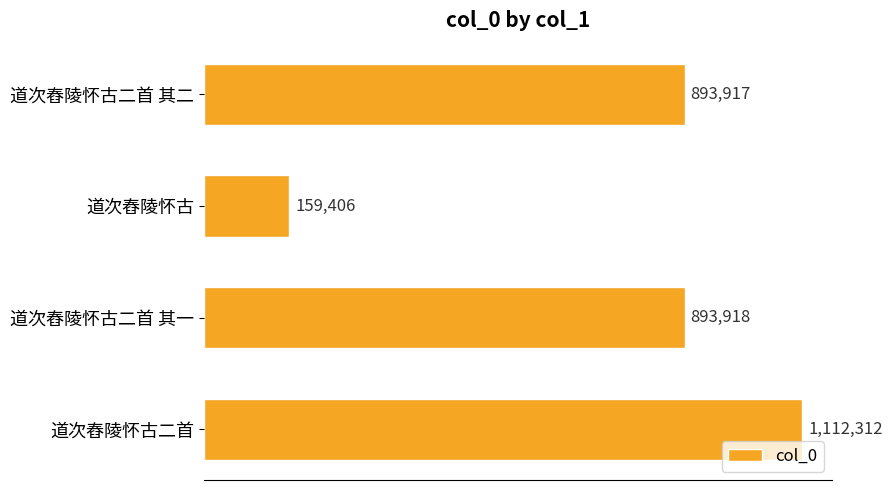

Are the bars horizontal?

Yes